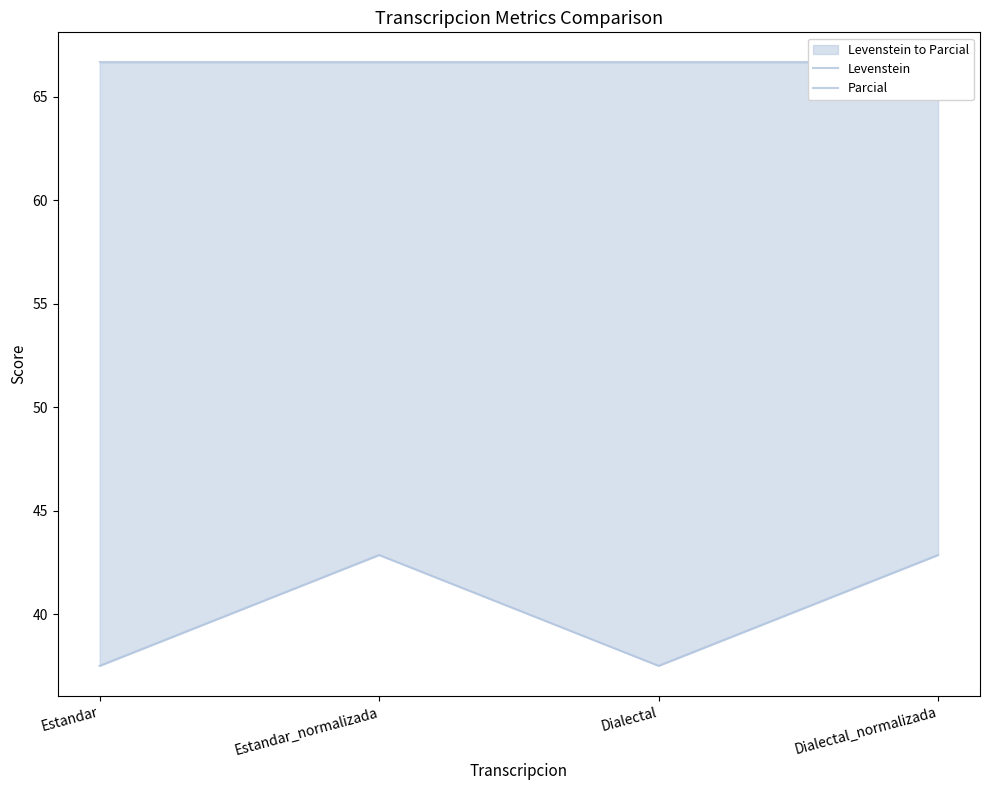

Reading left to right, what are all the values shown in this chart?

Levenstein: 37.5	42.9	37.5	42.9
Parcial: 66.7	66.7	66.7	66.7